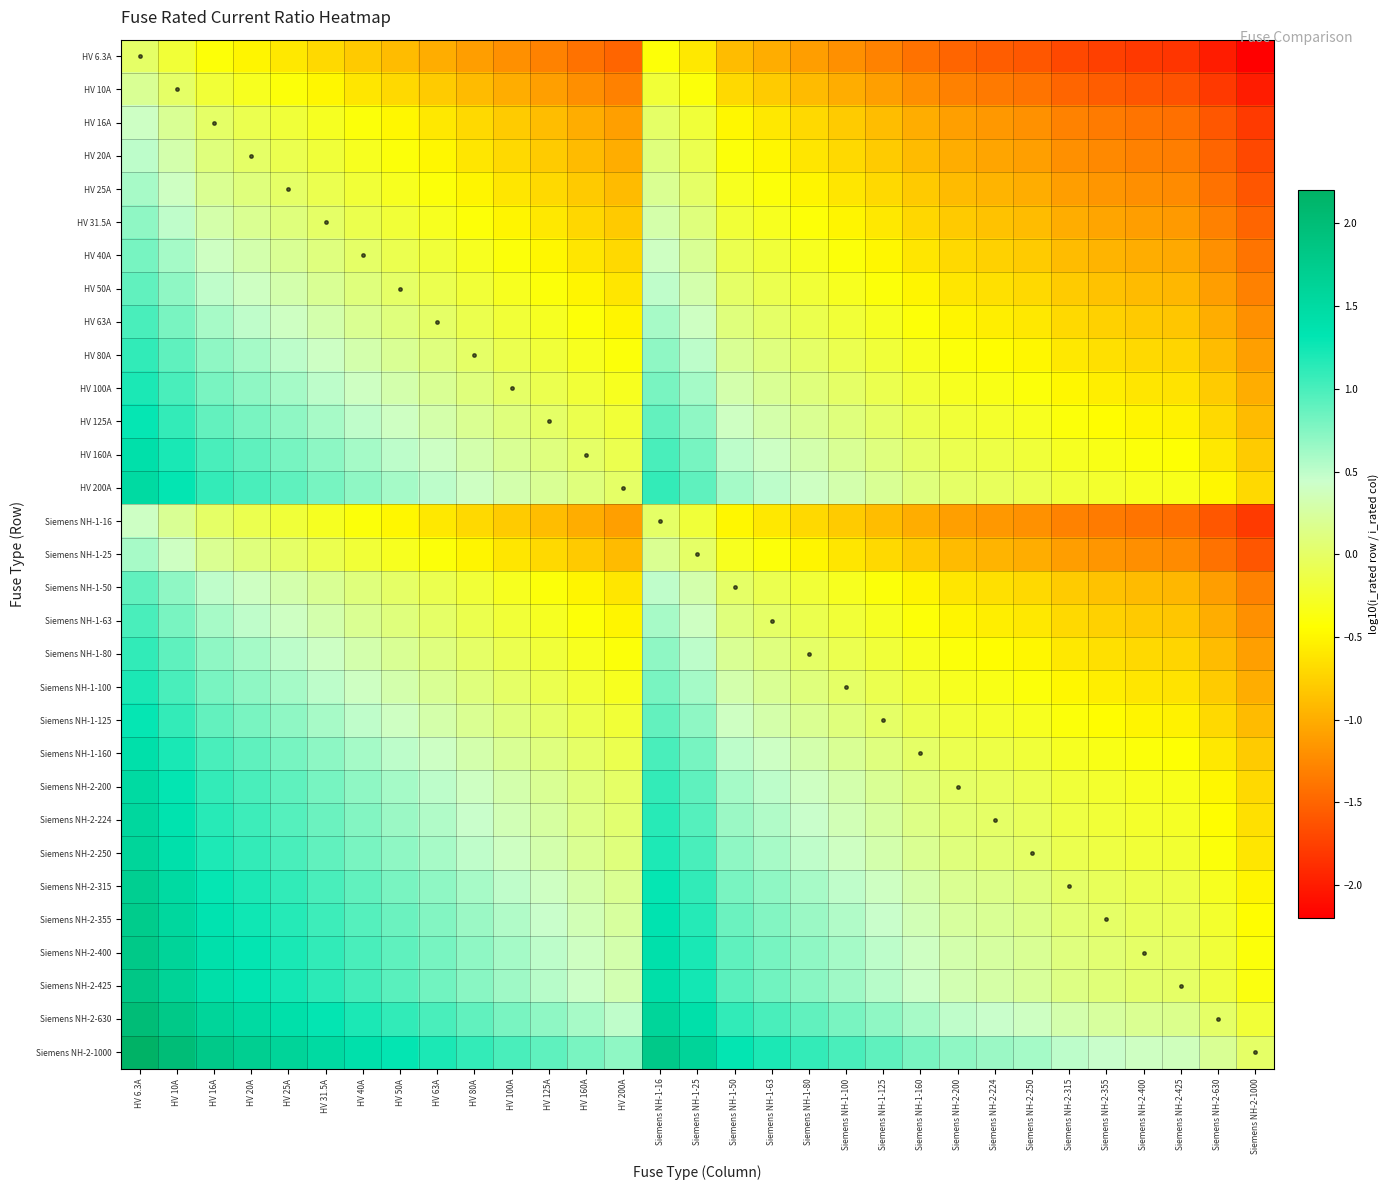

Which series has the largest range (max minus min)?

HV 6.3A